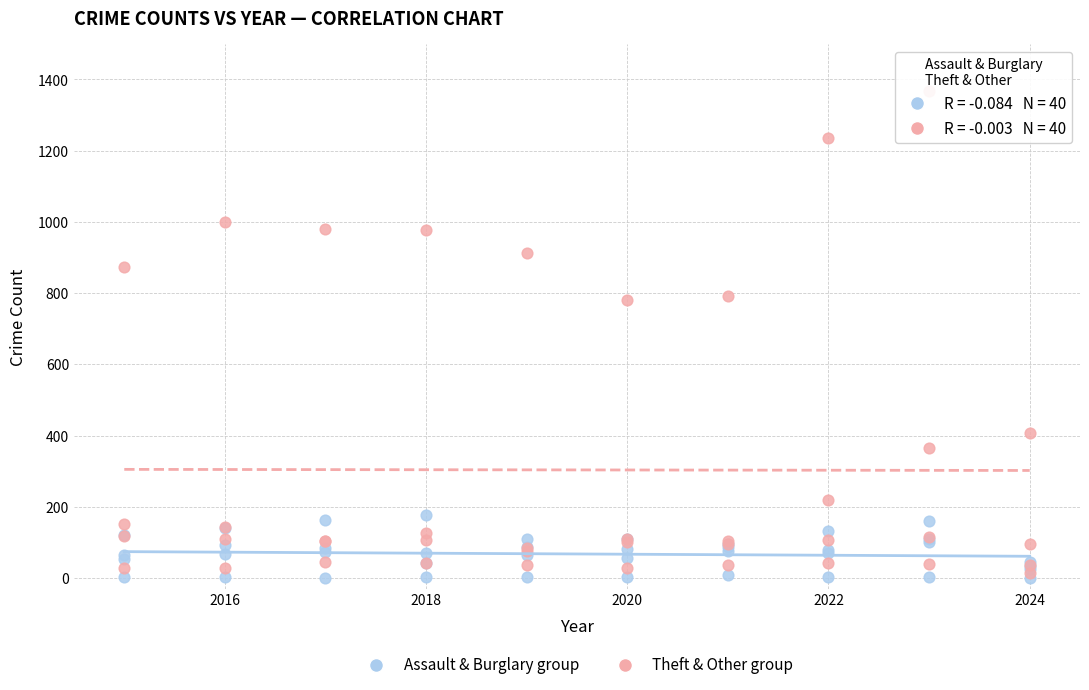

Which series contains the highest Y value?

Theft & Other group